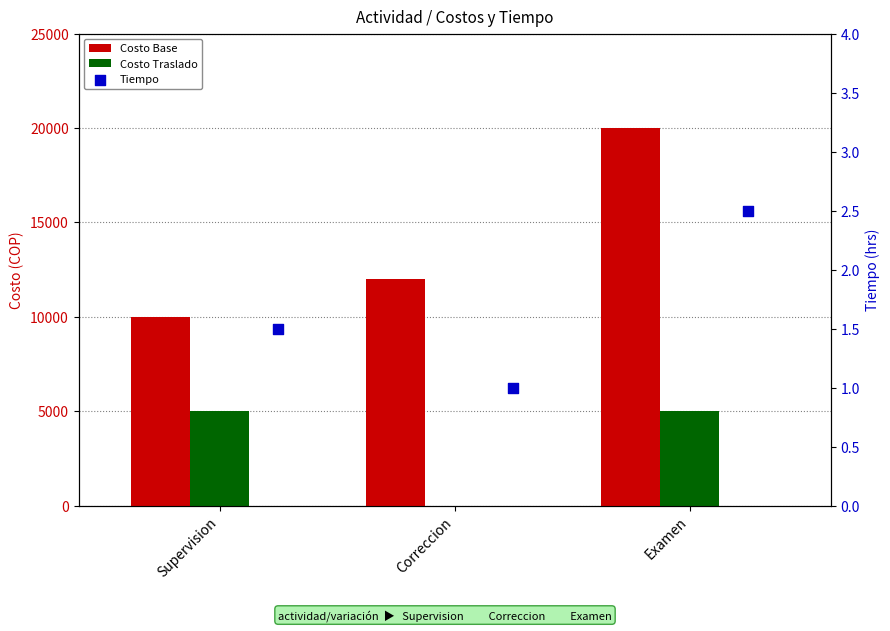

Which series contains the lowest Y value?

Costo Traslado